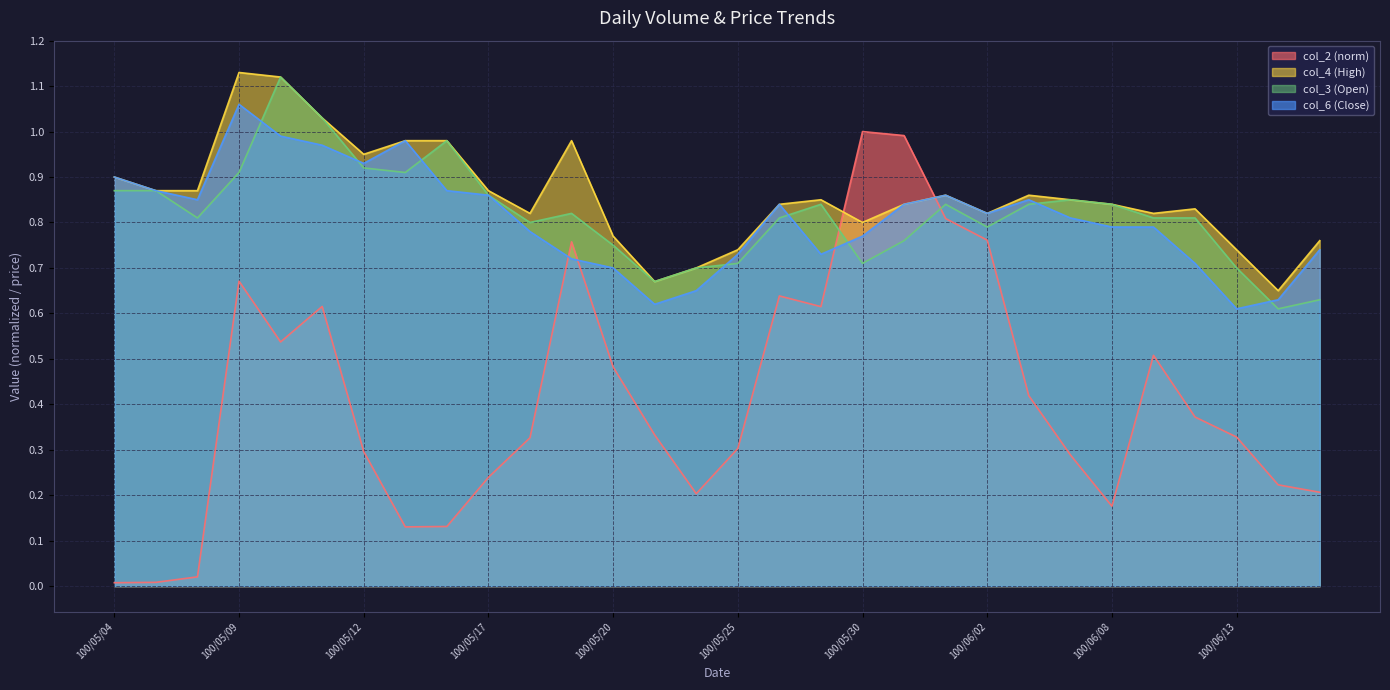

At which label does col_3 reach its minimum?

100/06/14